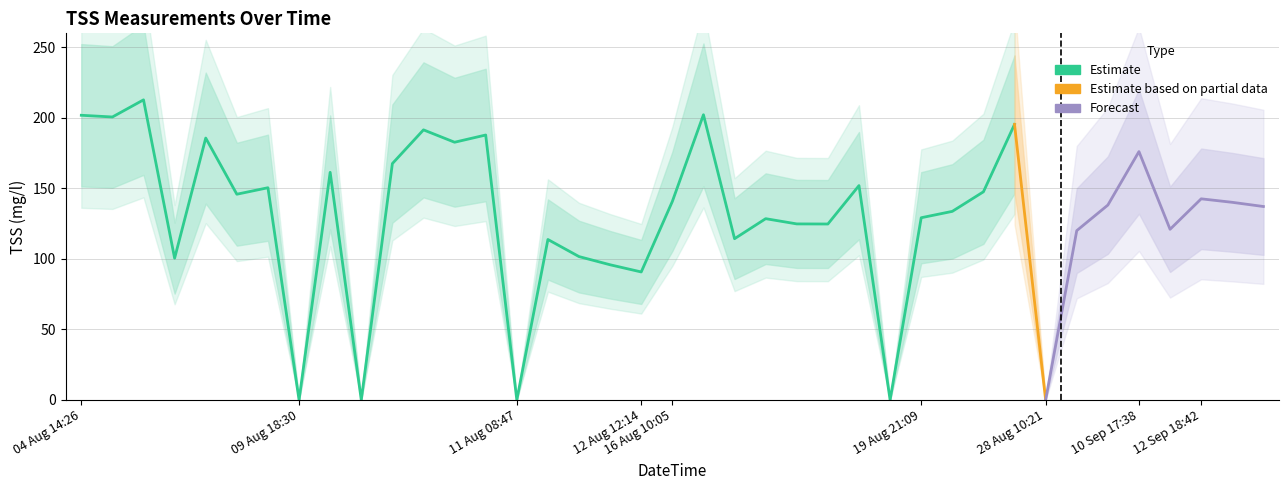

What is the maximum value shown in the chart?

212.8